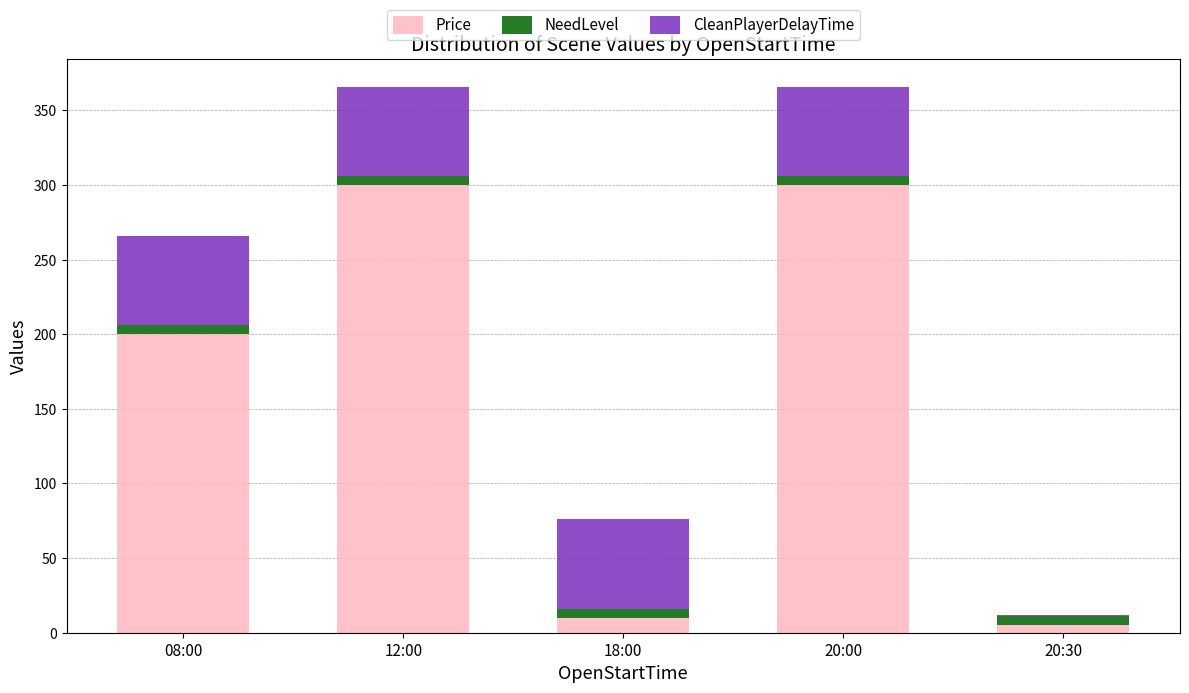

What is the highest value of the Price series?

300